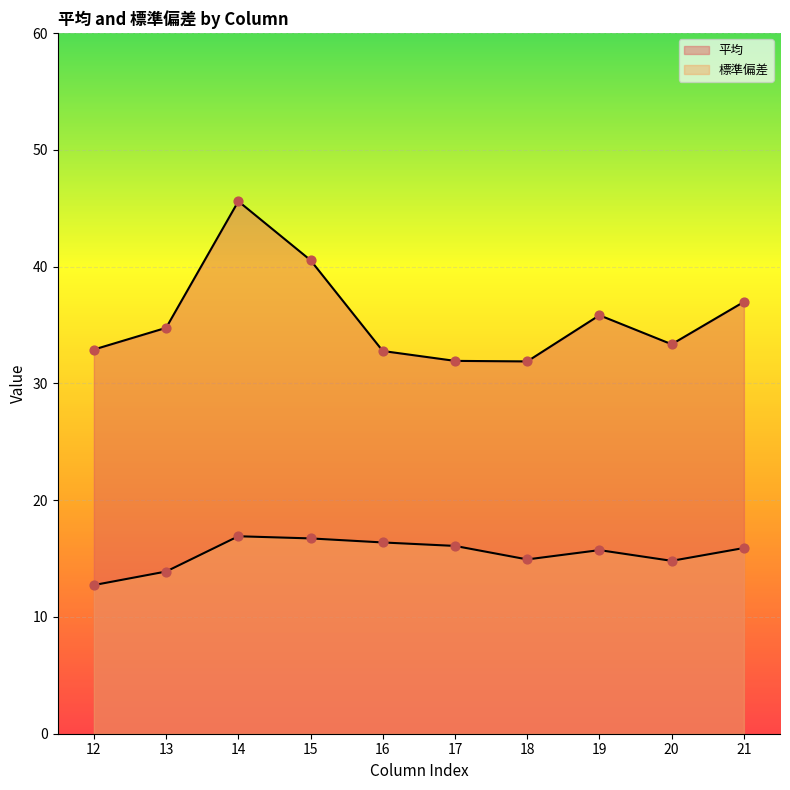

What is the total value across all series at 17?

48.0